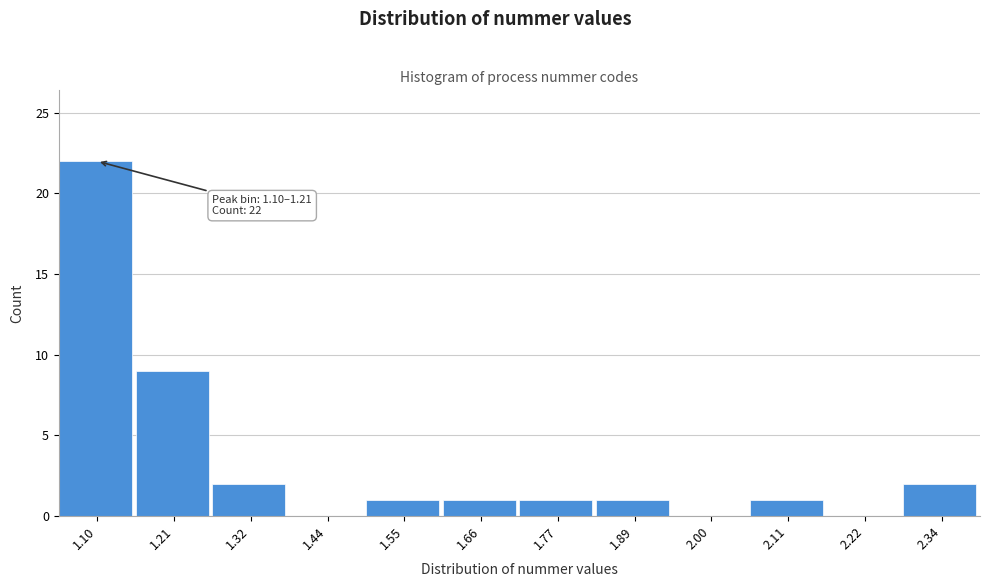

Reading right to left, transcribe all the data shown in this chart.

2.34=2	2.22=0	2.11=1	2.00=0	1.89=1	1.77=1	1.66=1	1.55=1	1.44=0	1.32=2	1.21=9	1.10=22